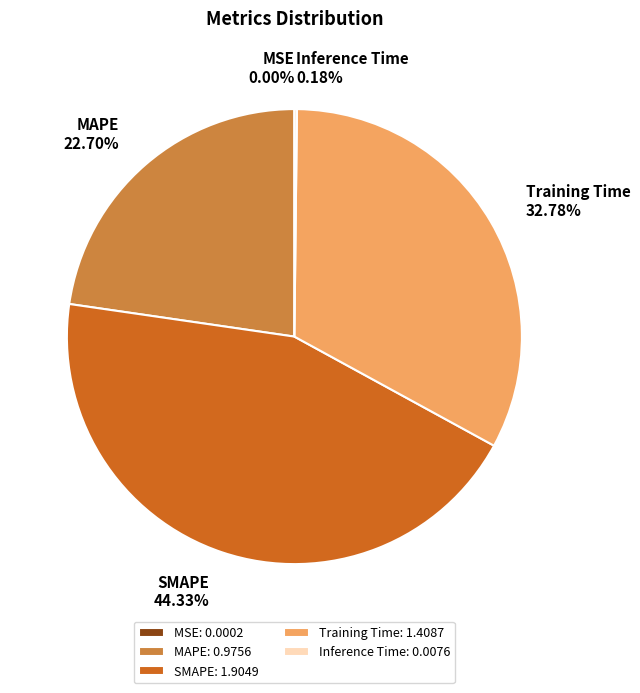

Does any single category account for the majority?

No